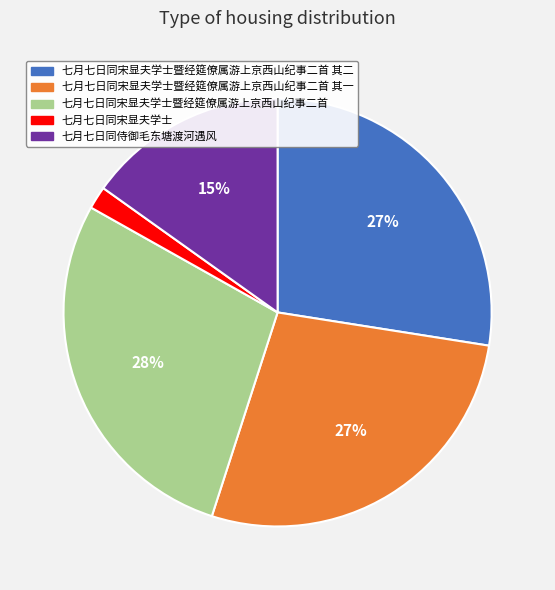

Which has a higher value, 七月七日同侍御毛东塘渡河遇风 or 七月七日同宋显夫学士?

七月七日同侍御毛东塘渡河遇风